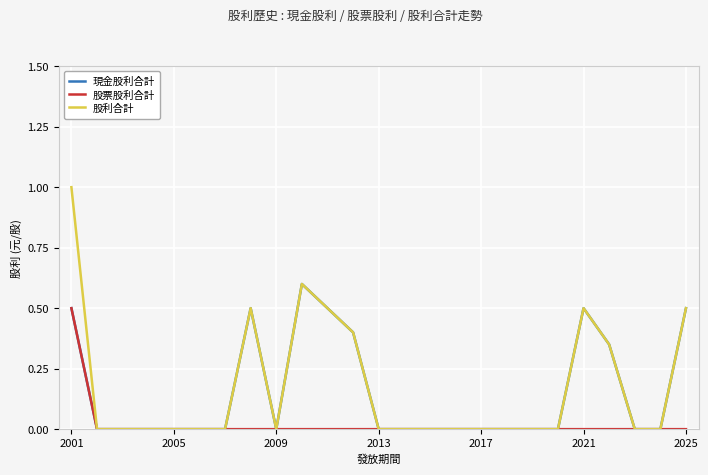

Which series has the largest range (max minus min)?

股利合計